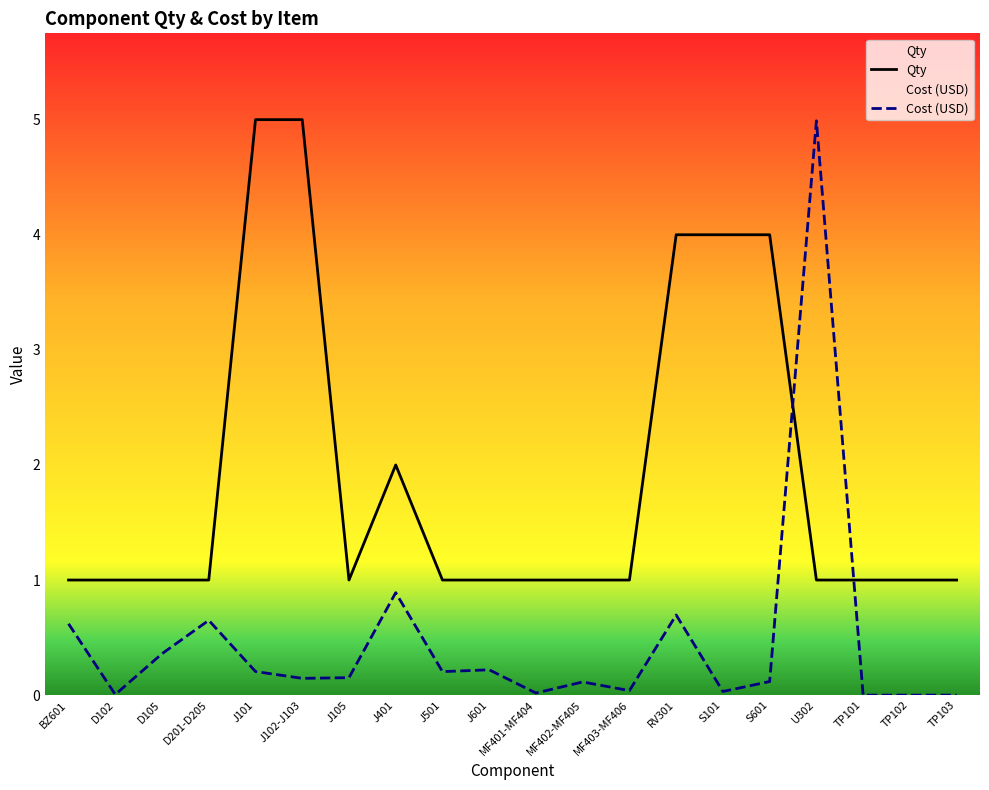

Reading left to right, list all the values displayed in this chart.

Qty: 1.0	1.0	1.0	1.0	5.0	5.0	1.0	2.0	1.0	1.0	1.0	1.0	1.0	4.0	4.0	4.0	1.0	1.0	1.0	1.0
Cost (USD): 0.6	0.0	0.4	0.7	0.2	0.1	0.2	0.9	0.2	0.2	0.0	0.1	0.0	0.7	0.0	0.1	5.0	0.0	0.0	0.0